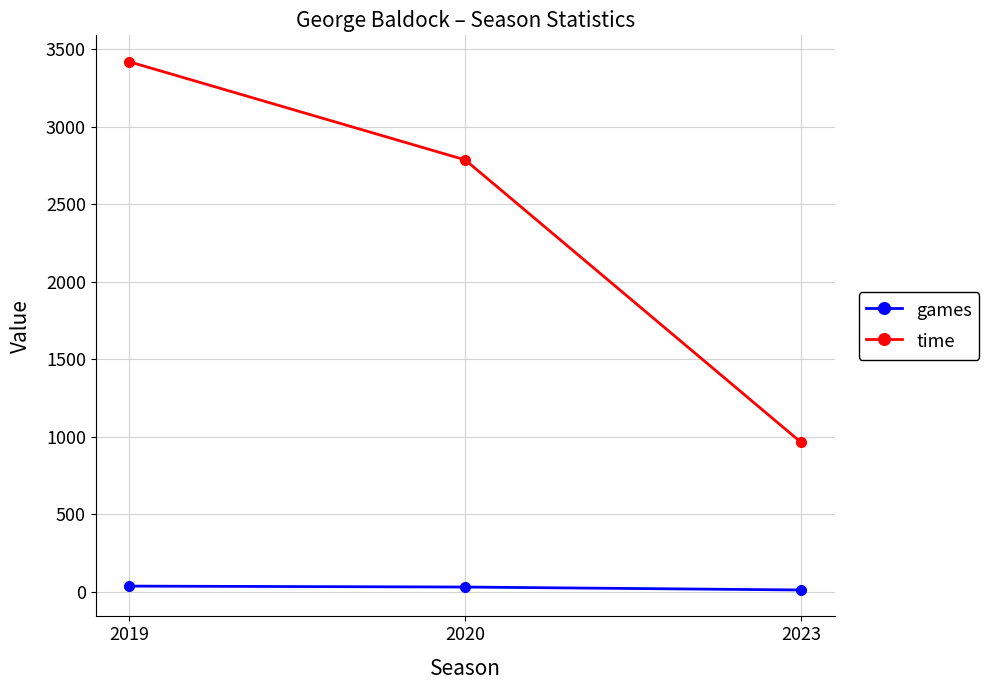

What is the value of the games point at the 1st from the left?

38